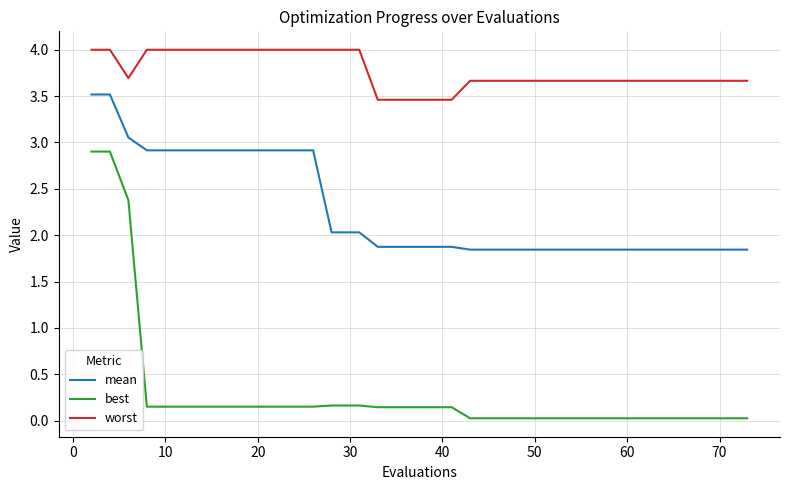

Which series has the largest total across all categories?

worst